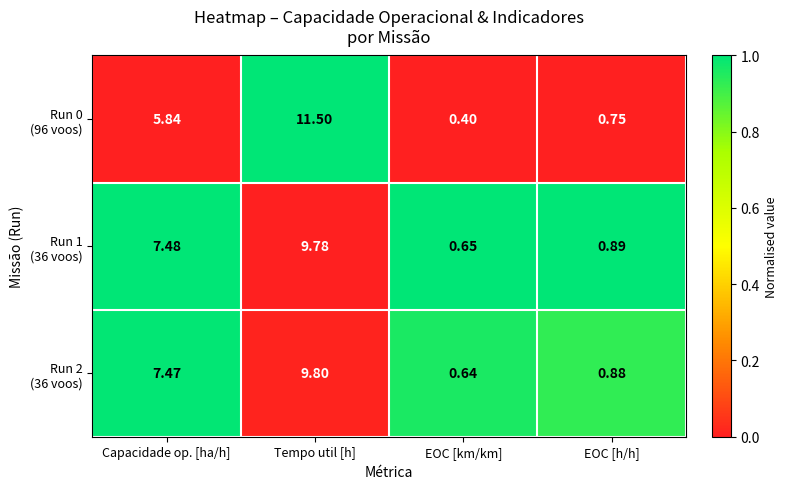

At which category is the sum across all series the highest?

Tempo util [h]